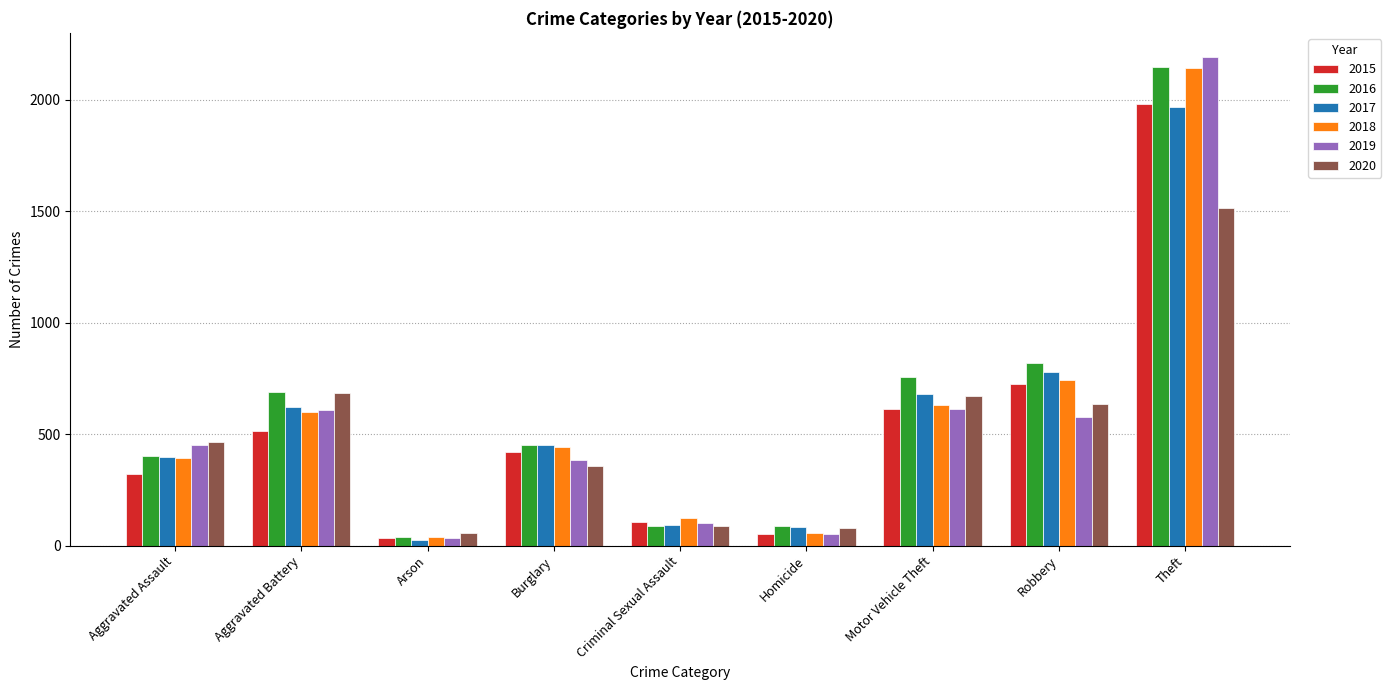

The value of 2016 at Aggravated Assault is 164. True or false?

False